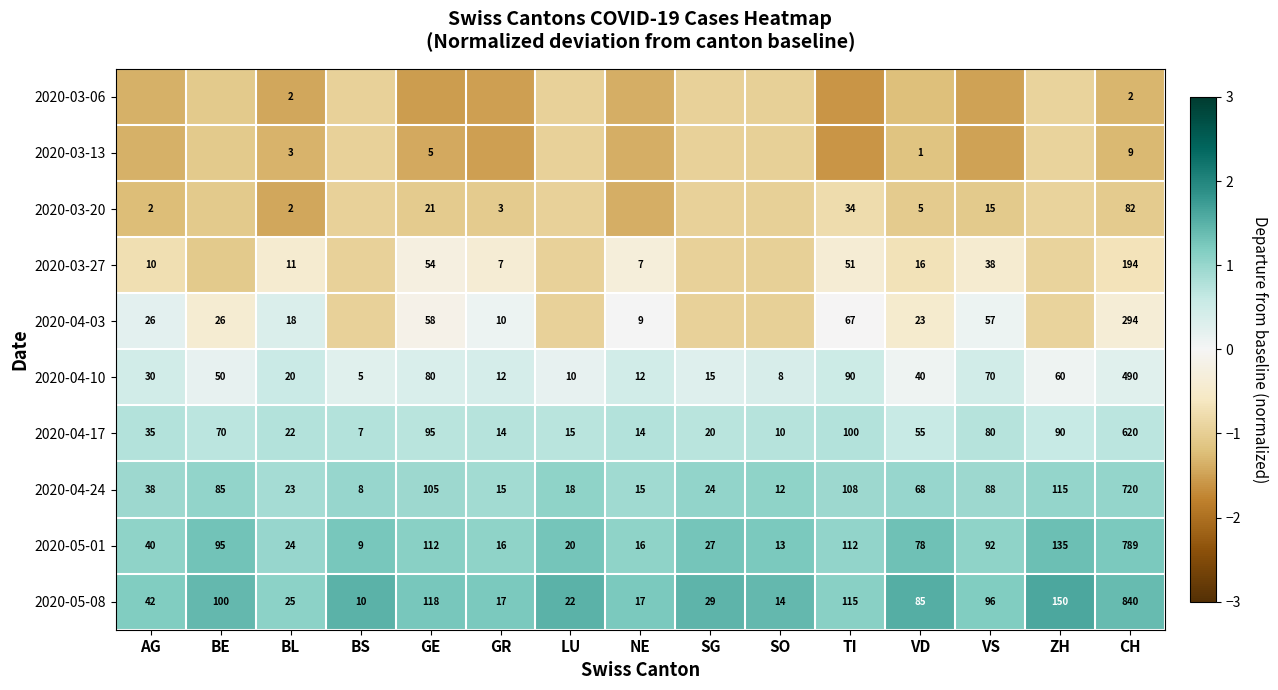

True or false: 2020-04-17 has a value of 0.4 at VD.

False